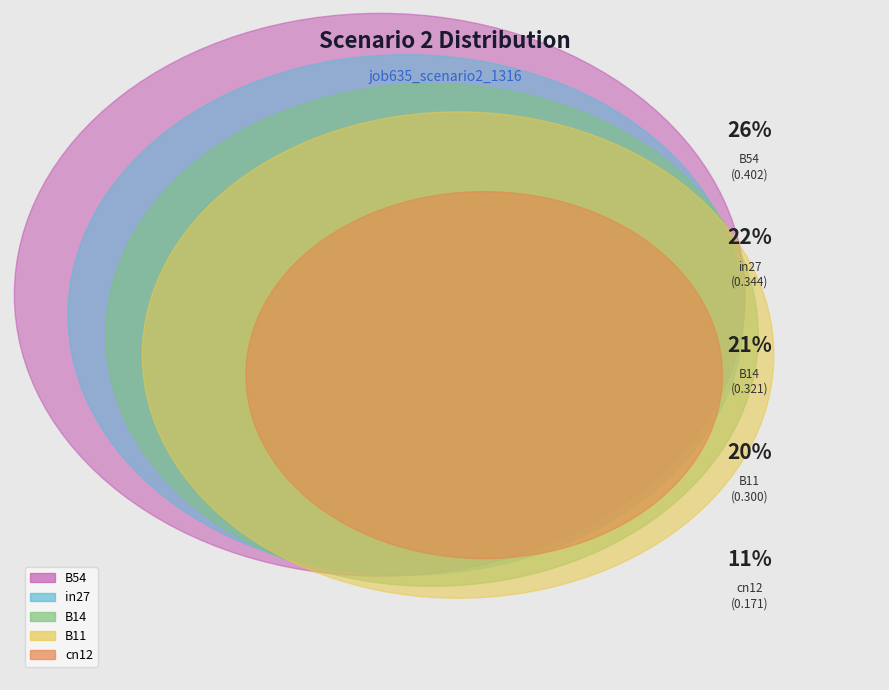

Which has a higher value, B54 or in27?

B54